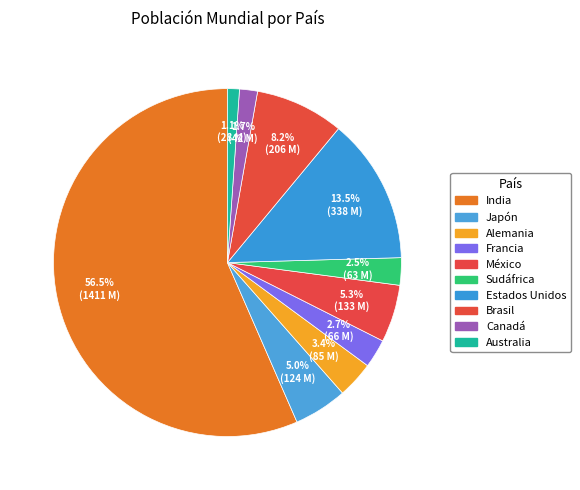

Count the number of slices in the pie.

10